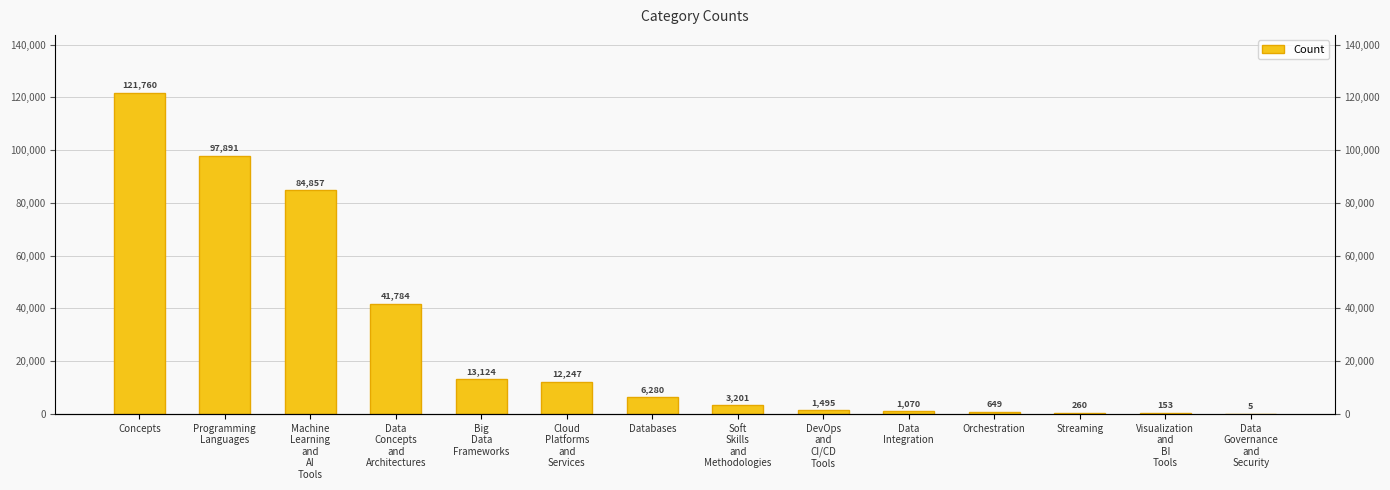

Rank the categories by value from highest to lowest.

Concepts, Programming
Languages, Machine
Learning
and
AI
Tools, Data
Concepts
and
Architectures, Big
Data
Frameworks, Cloud
Platforms
and
Services, Databases, Soft
Skills
and
Methodologies, DevOps
and
CI/CD
Tools, Data
Integration, Orchestration, Streaming, Visualization
and
BI
Tools, Data
Governance
and
Security